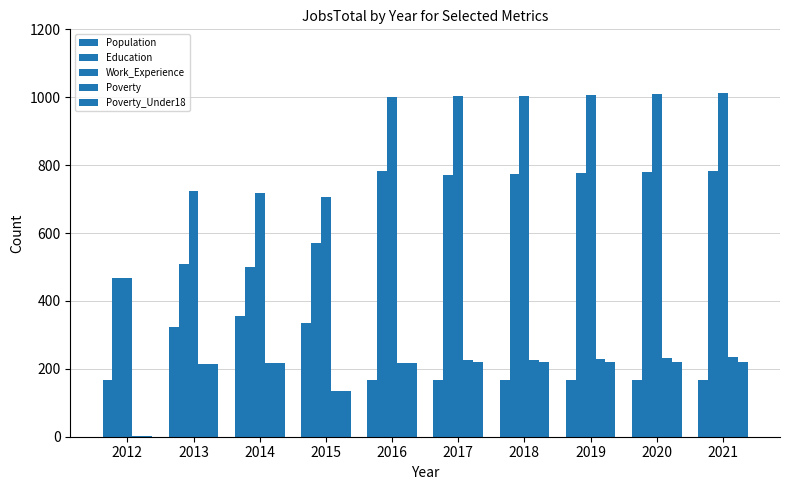

What is the difference between the second highest and minimum values in the Population series?

168